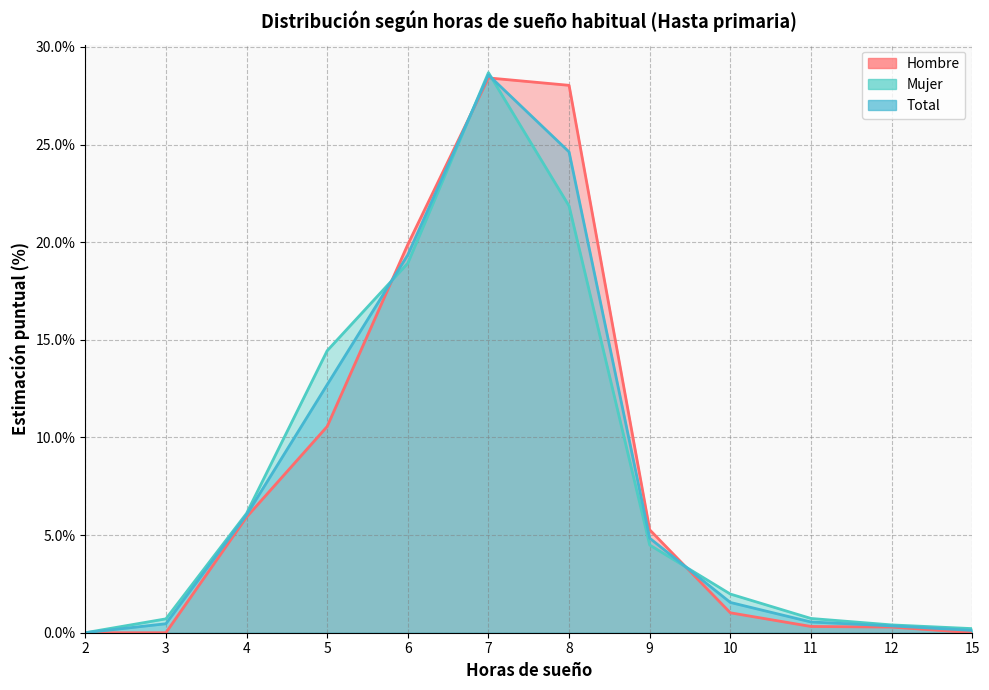

True or false: Hombre has a value of 0.3 at 10.

False